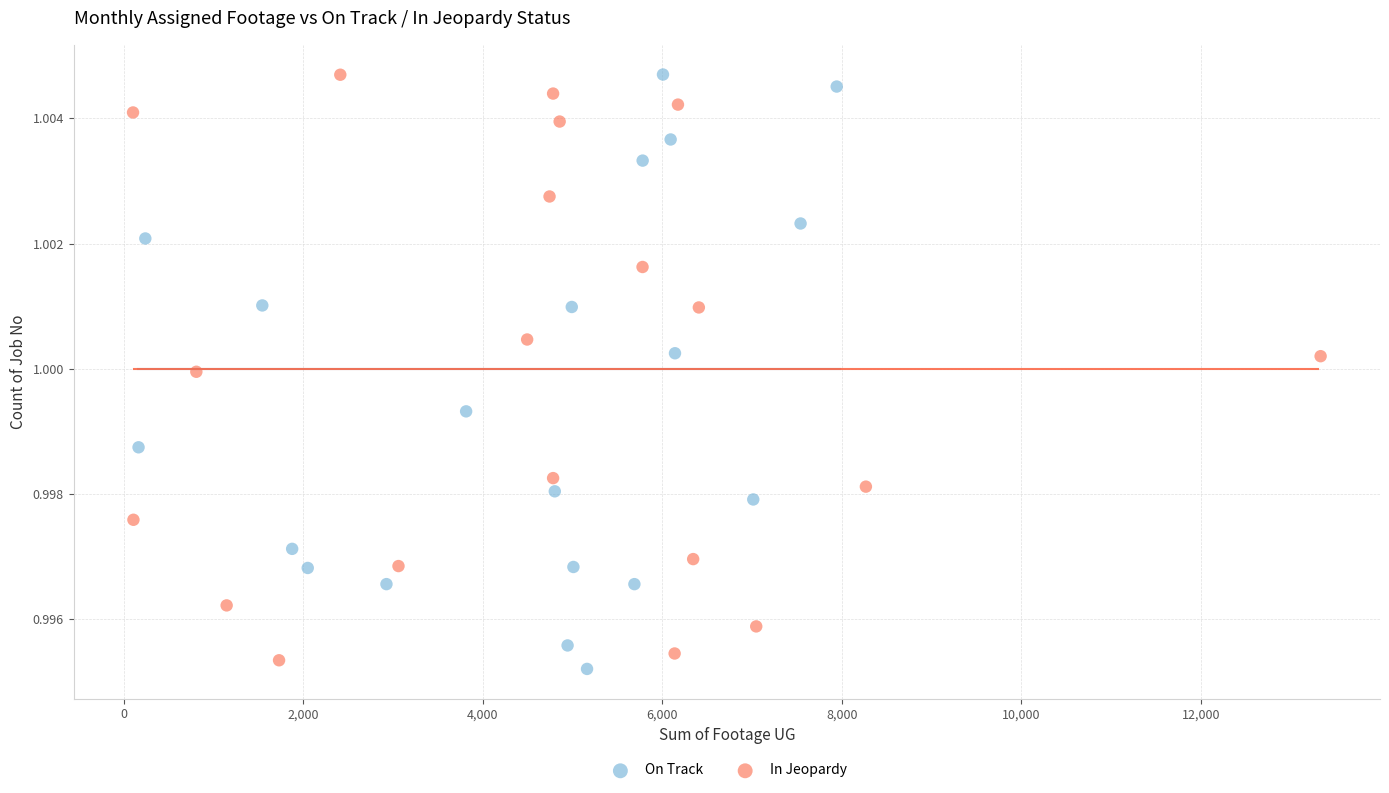

What are all the series names shown in the legend?

On Track, In Jeopardy